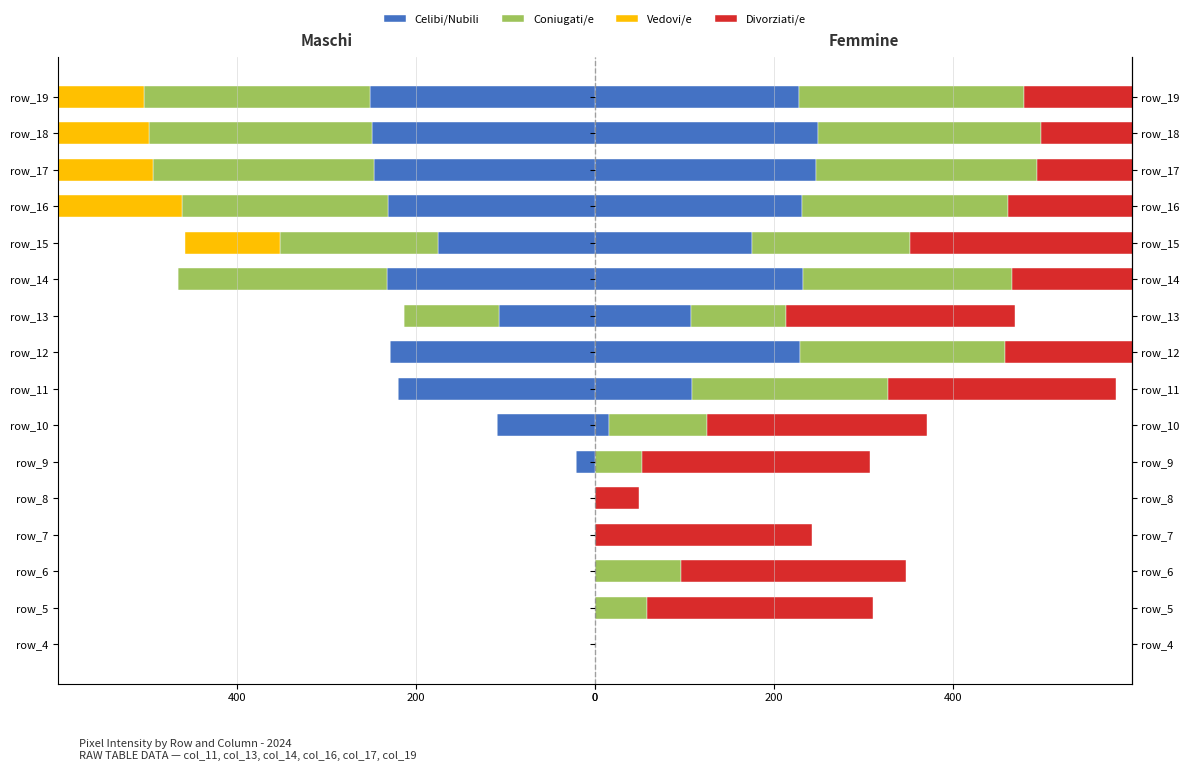

Which series has the largest total across all categories?

Divorziati/e